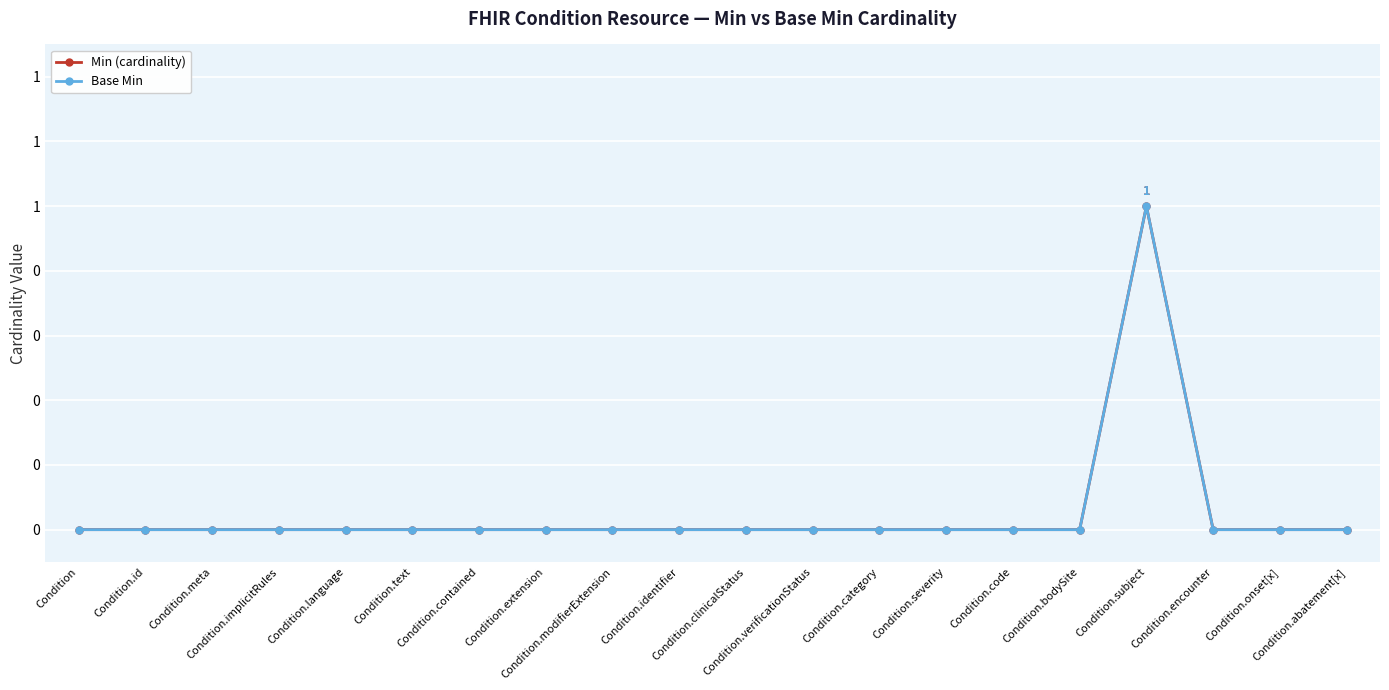

True or false: Min (cardinality) has a value of 0 at Condition.code.

True